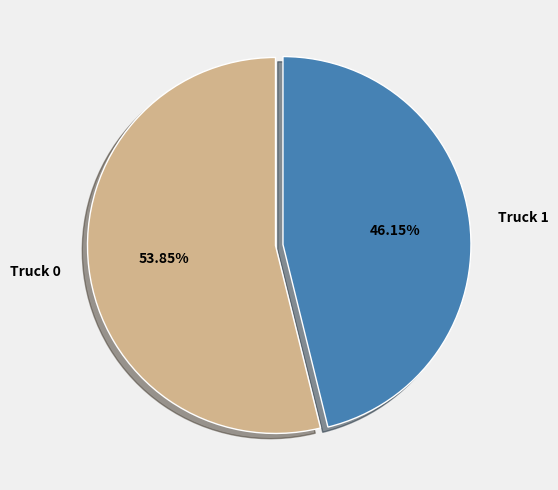

Combined, do Truck 0 and Truck 1 account for over 50%?

Yes